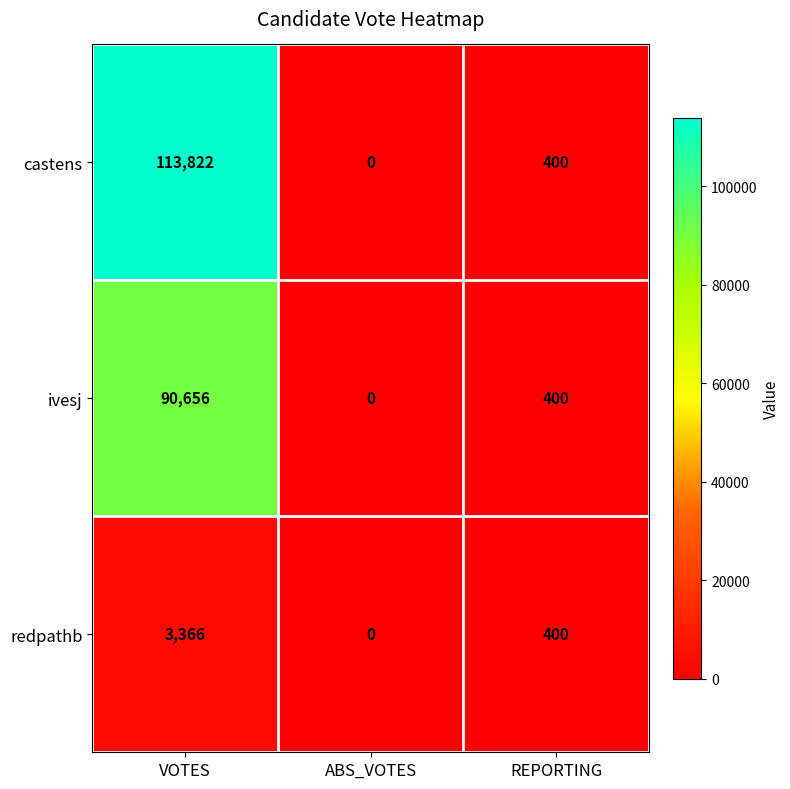

At which category is the sum across all series the highest?

VOTES